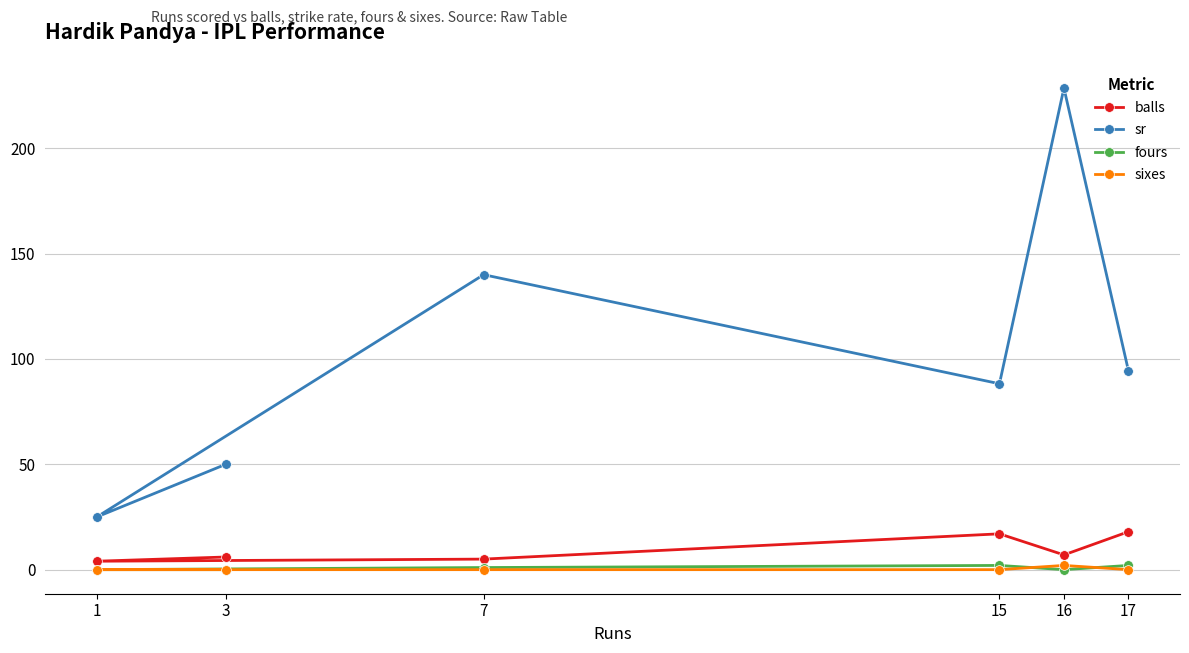

How many lines are shown in the chart?

4